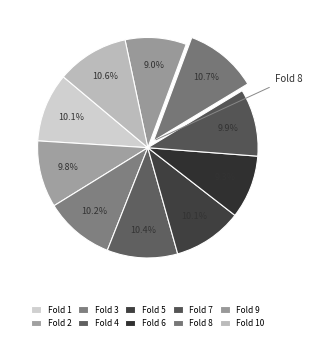

Rank the categories by value from lowest to highest.

9, 6, 2, 7, 1, 5, 3, 4, 10, 8